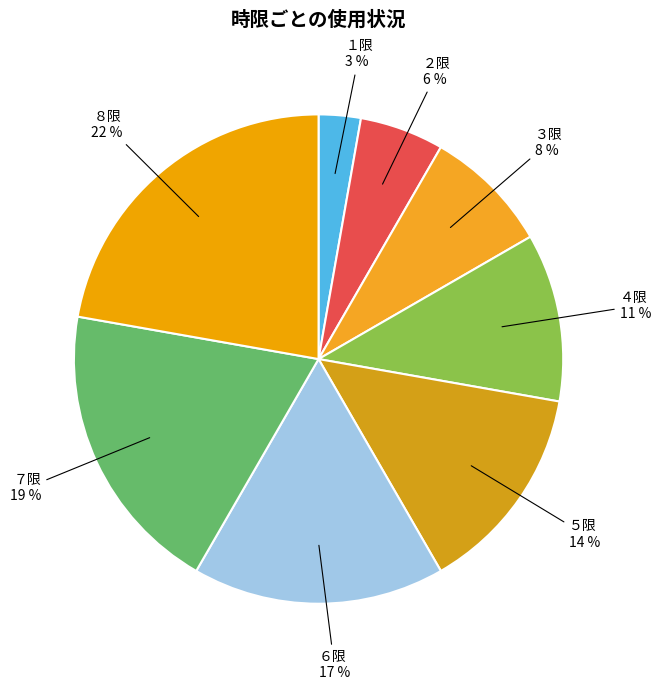

The ７限 slice represents 19% of the pie. True or false?

True